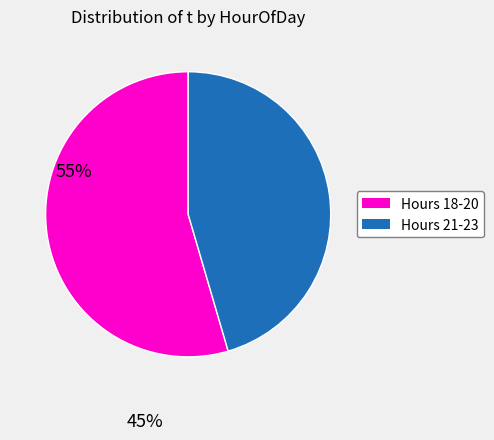

Is there any slice that represents more than half of the pie?

Yes